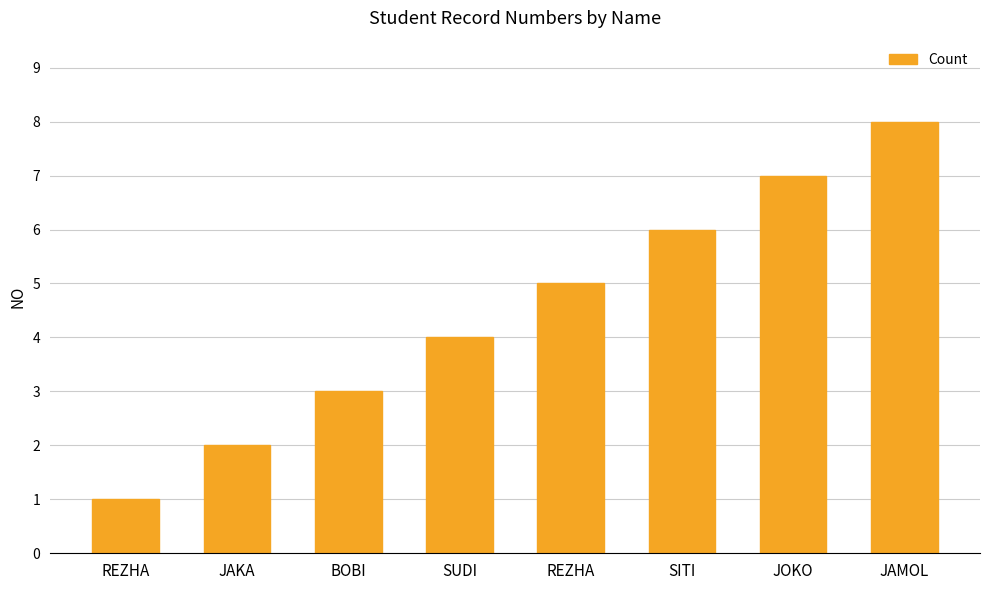

How many categories are shown in the chart?

8